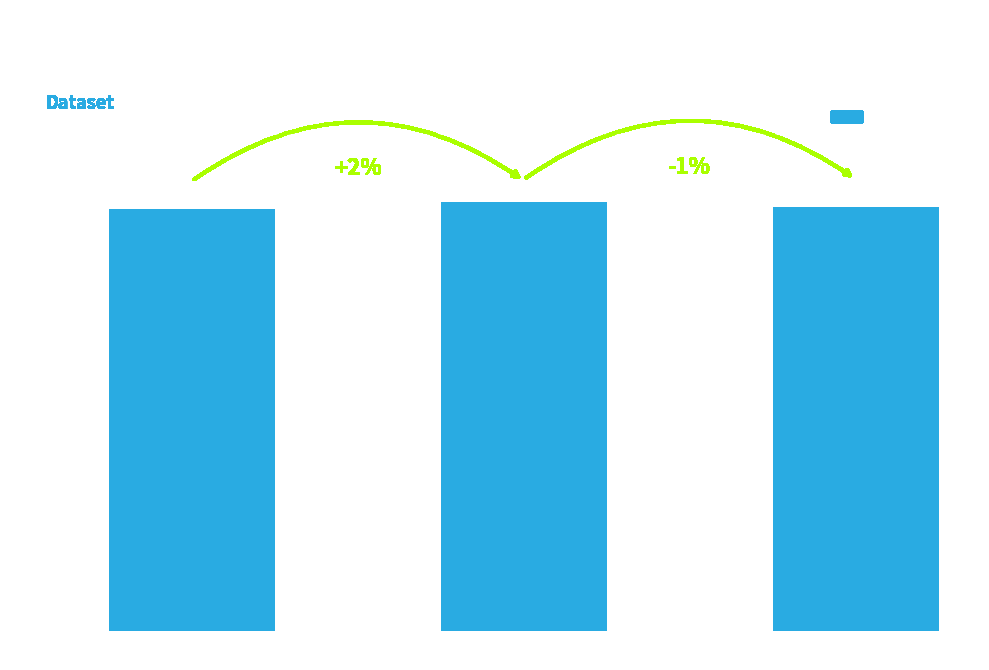

Rank the categories by value from highest to lowest.

Group 1, Group 2, Group 0